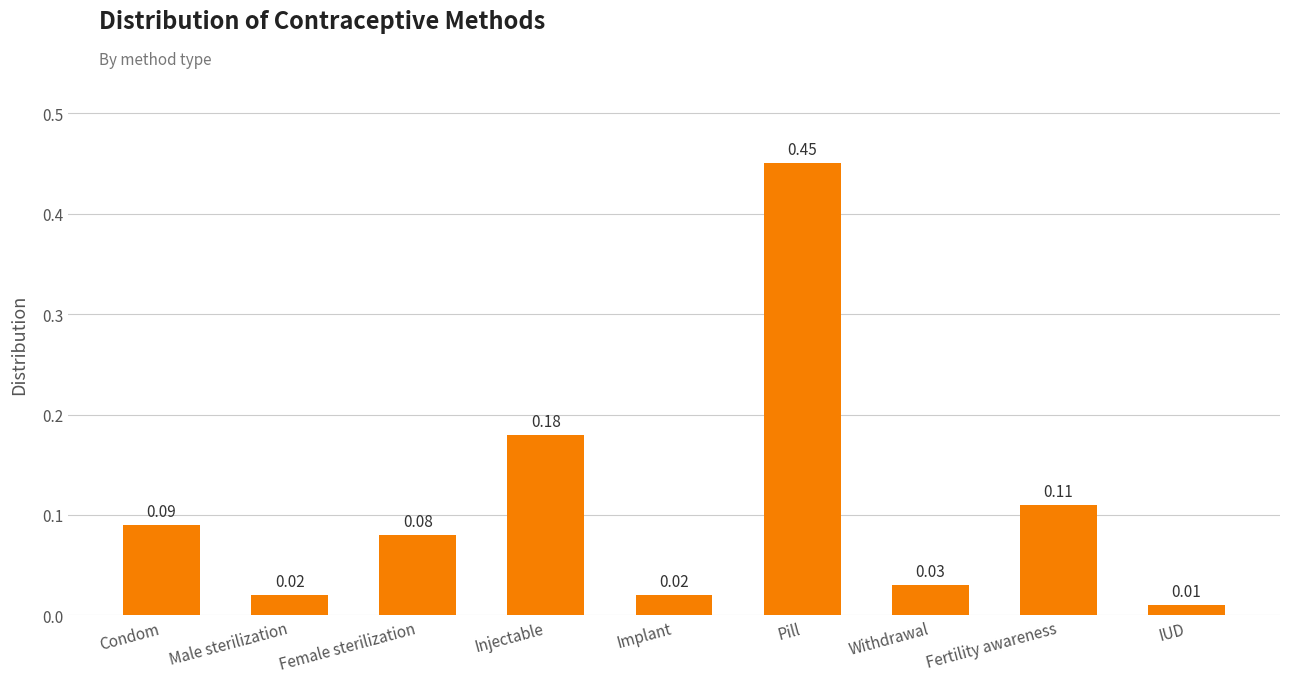

At which category does the chart reach its minimum across all series?

IUD